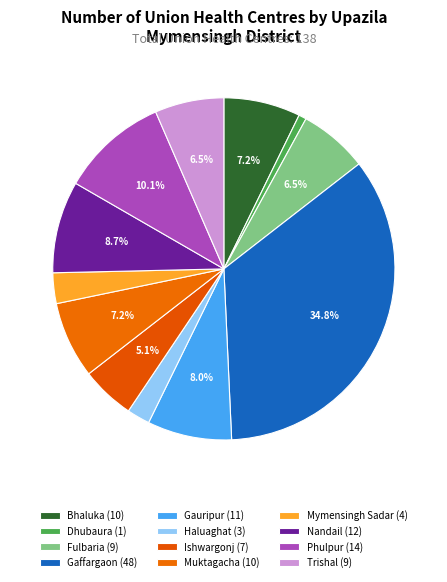

To the nearest percent, what is the average slice percentage?

8%